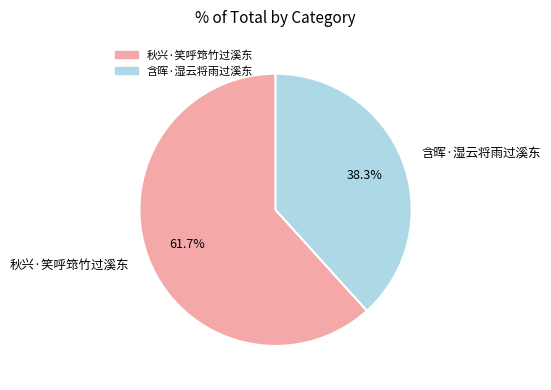

Approximately how many times larger is the value at 秋兴·笑呼筇竹过溪东 compared to 含晖·湿云将雨过溪东?

1.6